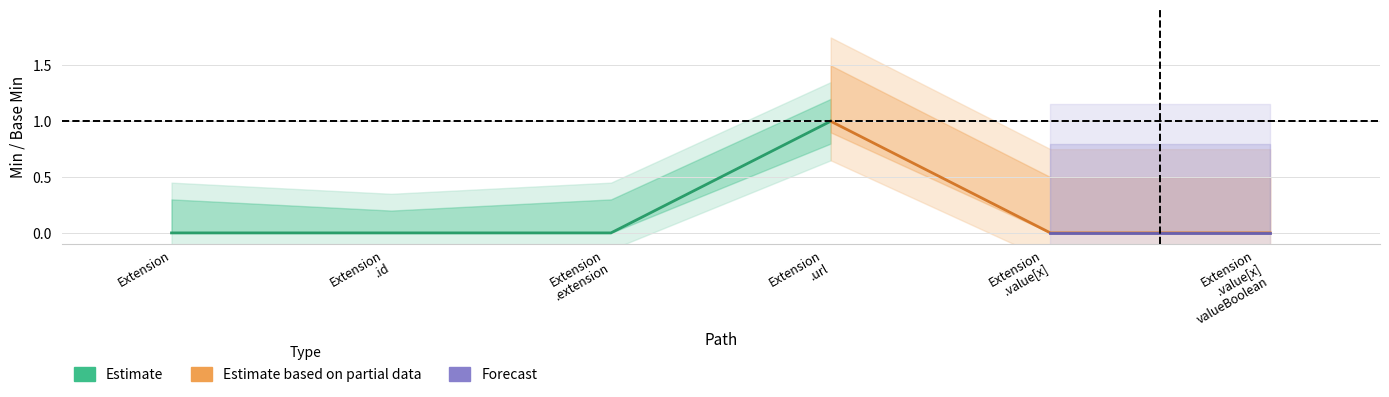

True or false: Base Min and Min cross at least once.

False